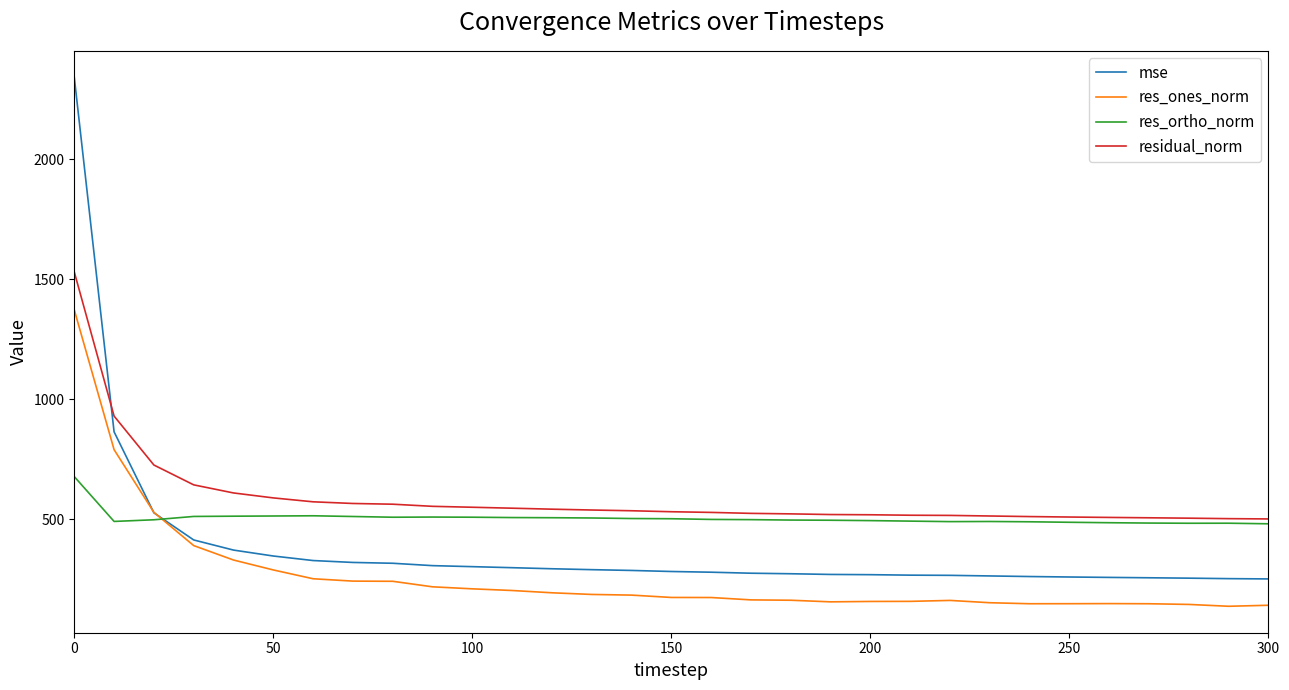

Which series has the largest range (max minus min)?

mse